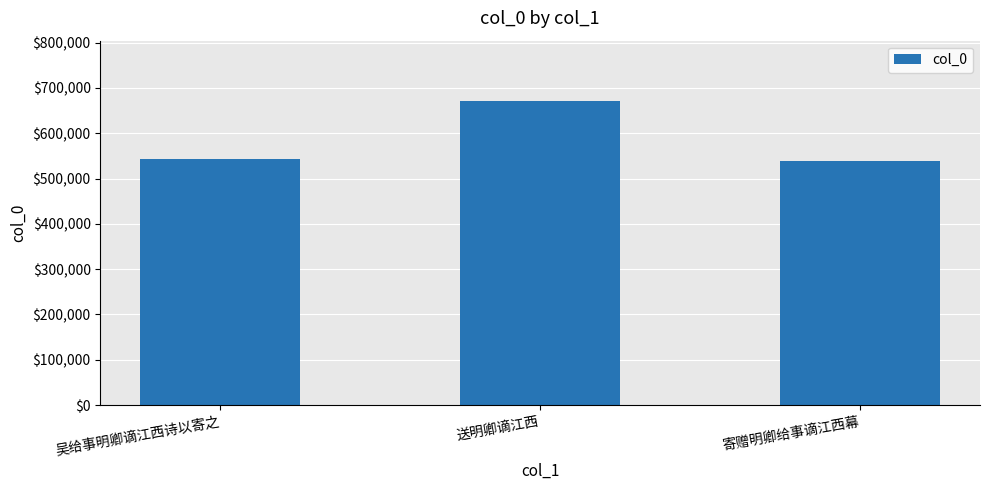

What is the label of the 3rd bar from the right?

吴给事明卿谪江西诗以寄之